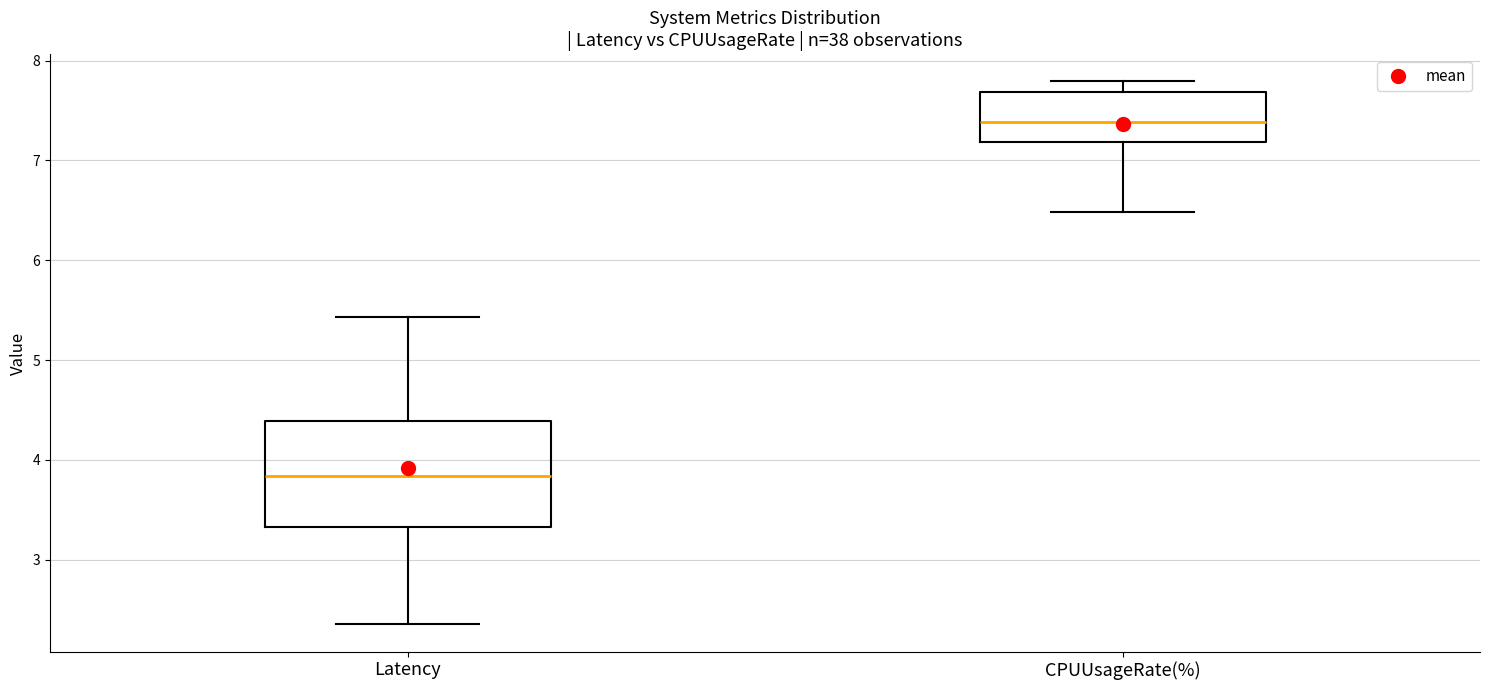

Reading left to right, transcribe this box plot: for each box, give where its median line is, the range the box spans, and where its two whiskers end, as read against the y-axis. The values are not printed on the chart, so give them approximately, as read against the axis.

Latency: median 3.8, box 3.3 to 4.4, whiskers 2.4 to 5.4
CPUUsageRate(%): median 7.4, box 7.2 to 7.7, whiskers 6.5 to 7.8